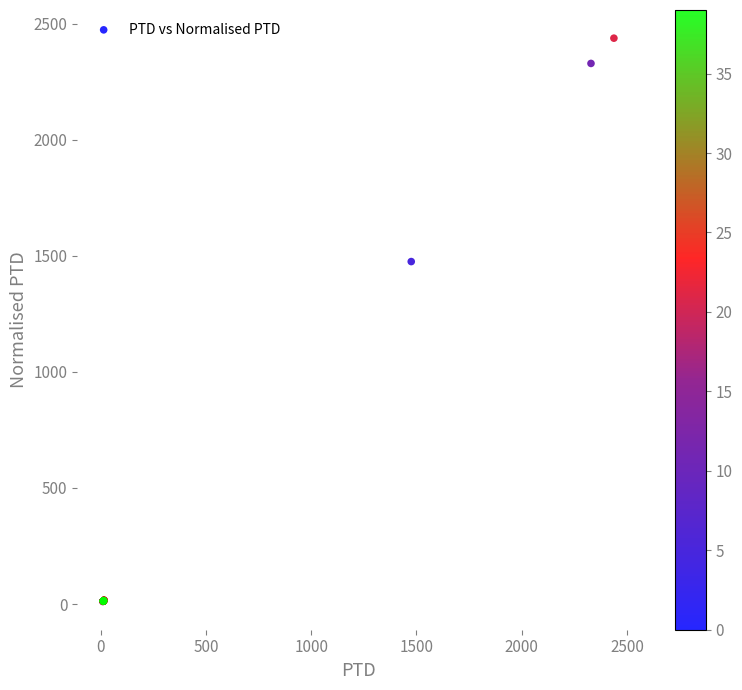

What Y value in the scatter plot is closest to 1224?

1475.2